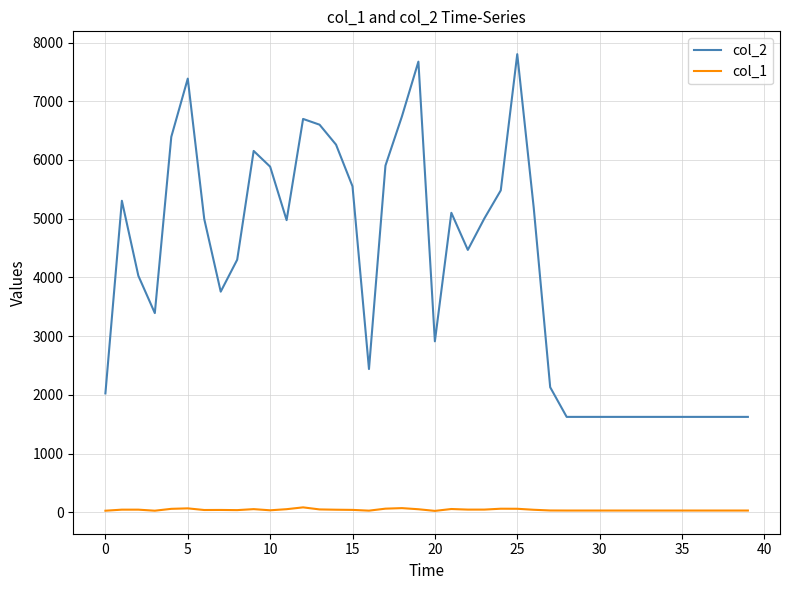

True or false: col_1 and col_2 cross at least once.

False